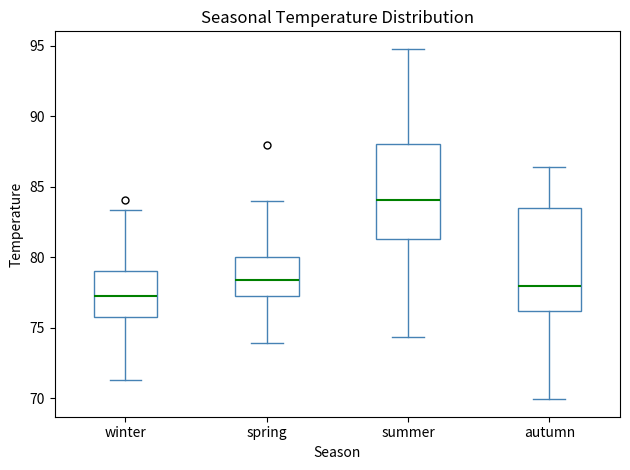

Reading left to right, read every box against the y-axis: the position of its median line, the range the box covers, and the ends of its whiskers. The values are not printed on the chart, so give them approximately, as read against the axis.

winter: median 77.5, box 76.0 to 79.0, whiskers 71.5 to 83.5
spring: median 78.5, box 77.0 to 80.0, whiskers 74.0 to 84.0
summer: median 84.0, box 81.5 to 88.0, whiskers 74.5 to 95.0
autumn: median 78.0, box 76.0 to 83.5, whiskers 70.0 to 86.5